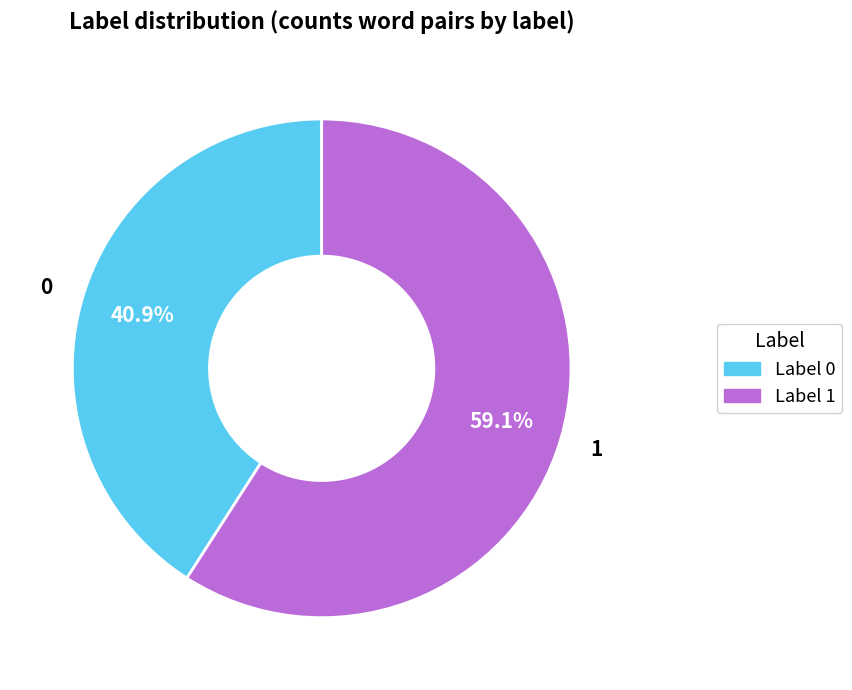

Which category accounts for the majority?

1